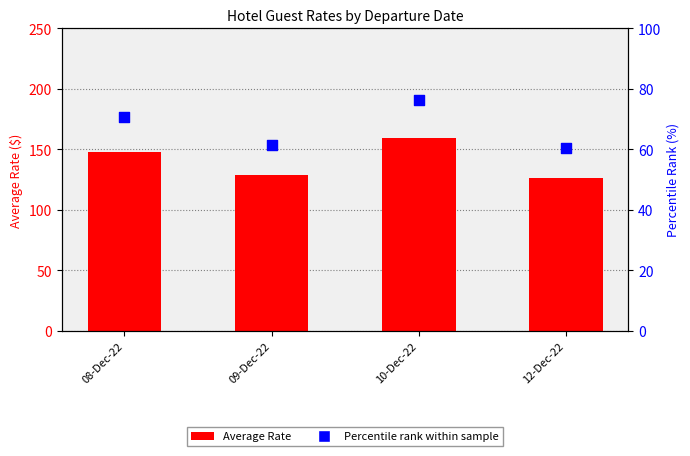

Which series contains the lowest Y value?

Percentile rank within sample